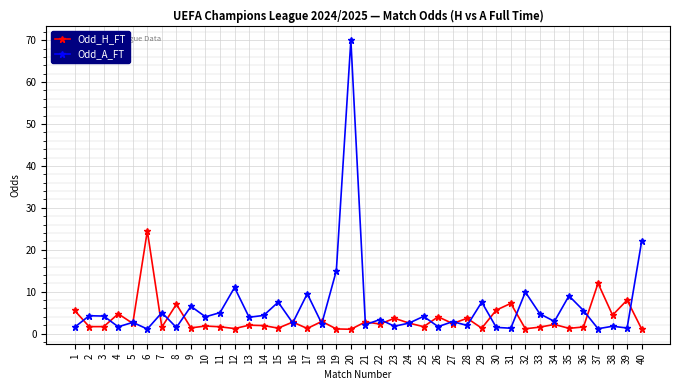

Which series has the largest range (max minus min)?

Odd_A_FT